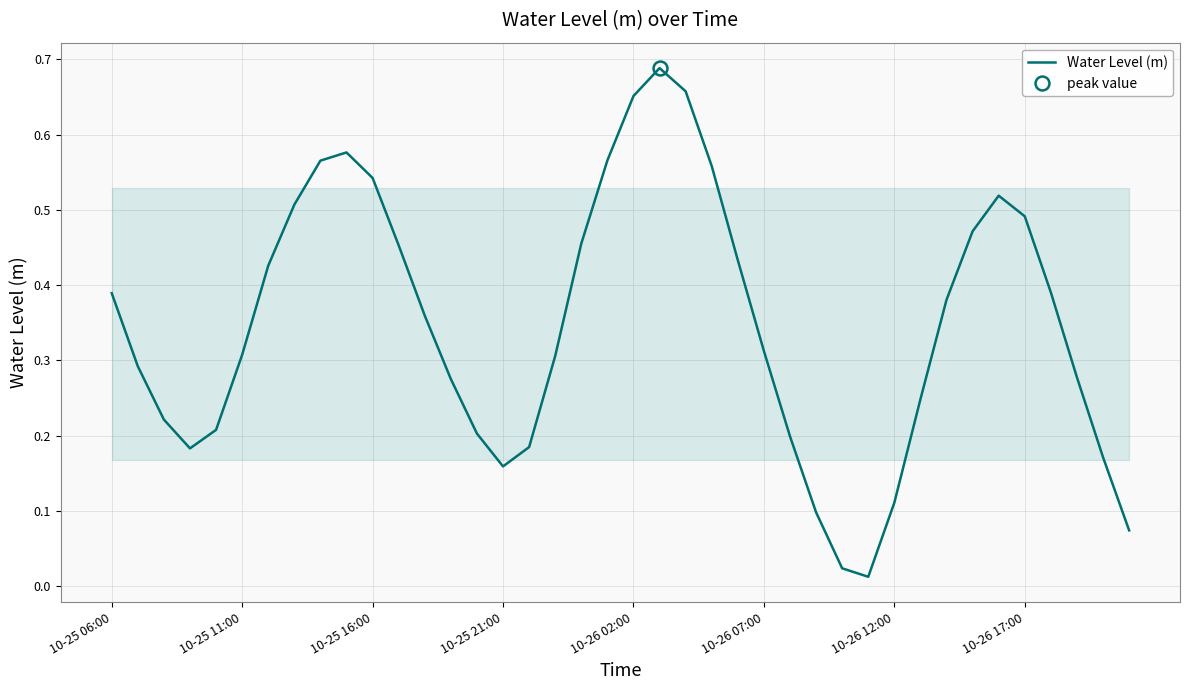

How many points are higher than both their immediate neighbors (excluding endpoints)?

3